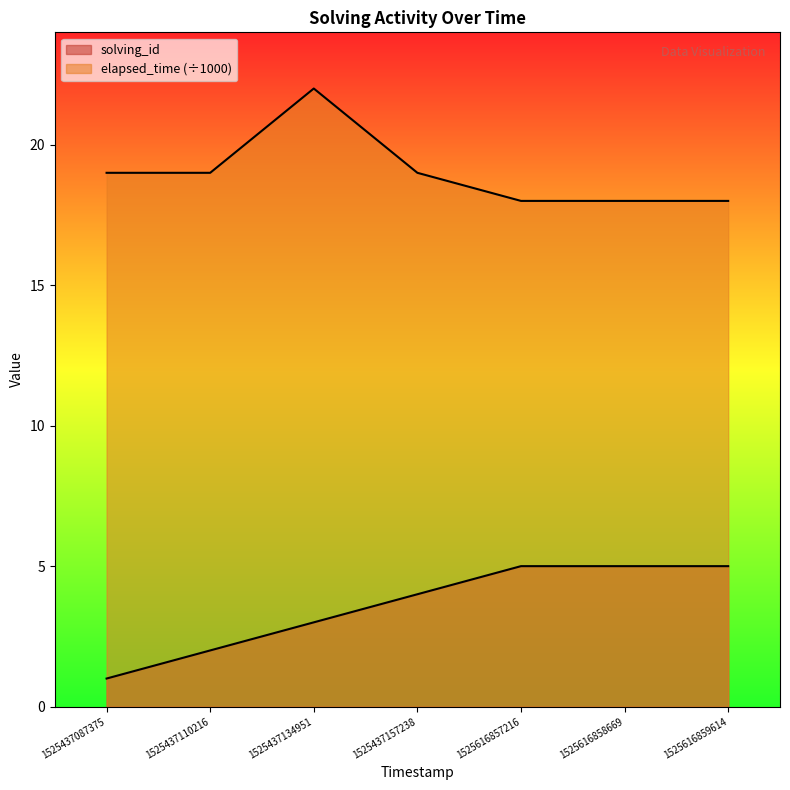

How many data points in solving_id are less than 4?

3